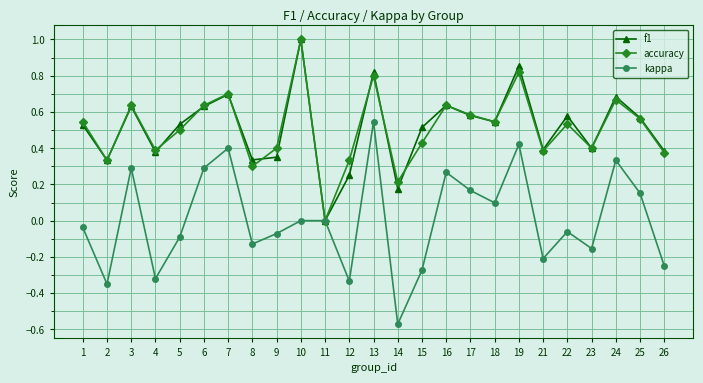

At which category does accuracy reach its first local valley?

2